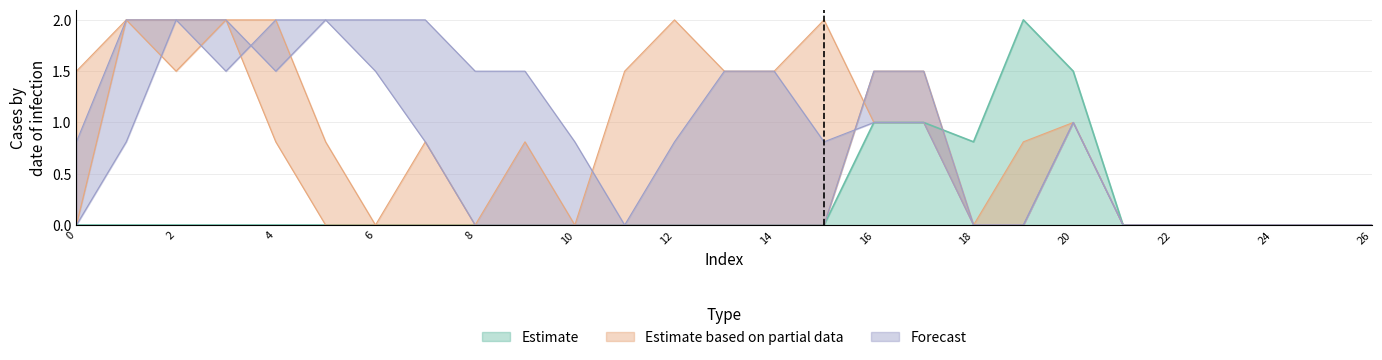

At which category is the sum across all series the highest?

2